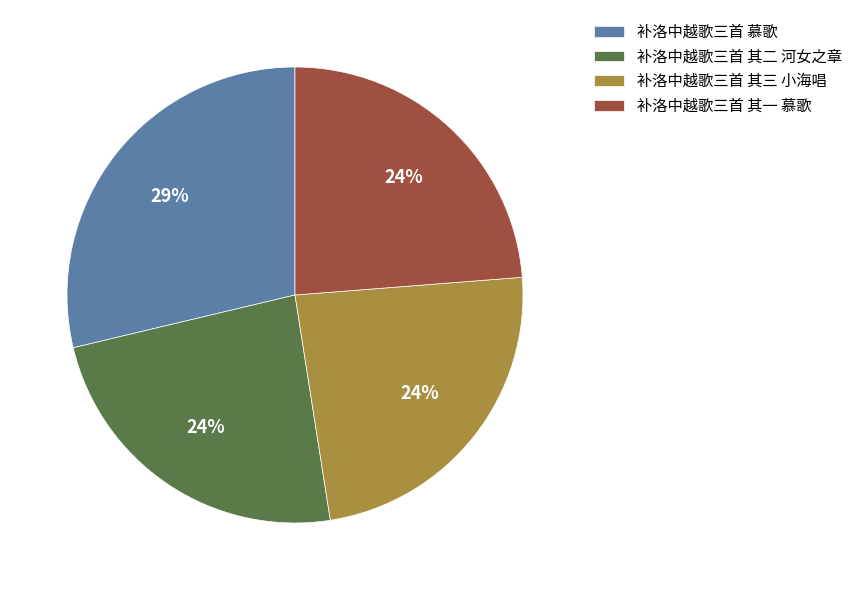

What is the ratio of the value at 补洛中越歌三首 其一 慕歌 to the value at 补洛中越歌三首 慕歌?

0.8